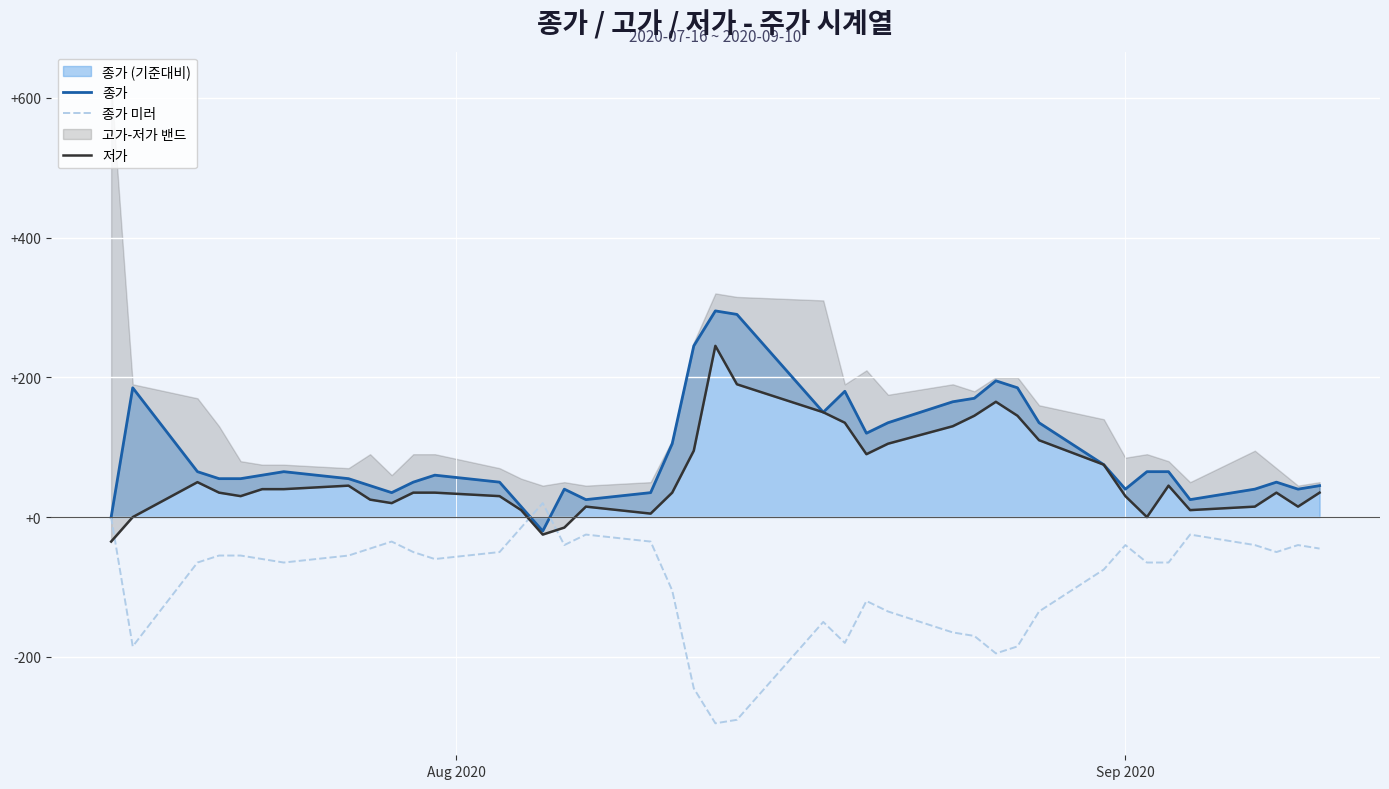

What is the highest value of the 종가 series?

295